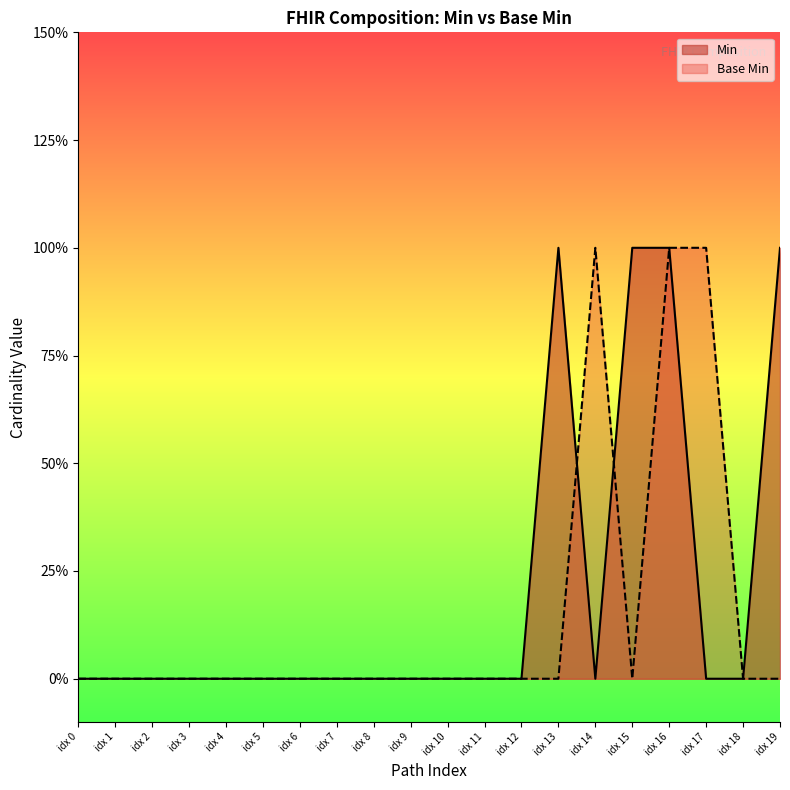

In Min, how many points are higher than both neighbors (excluding endpoints)?

1